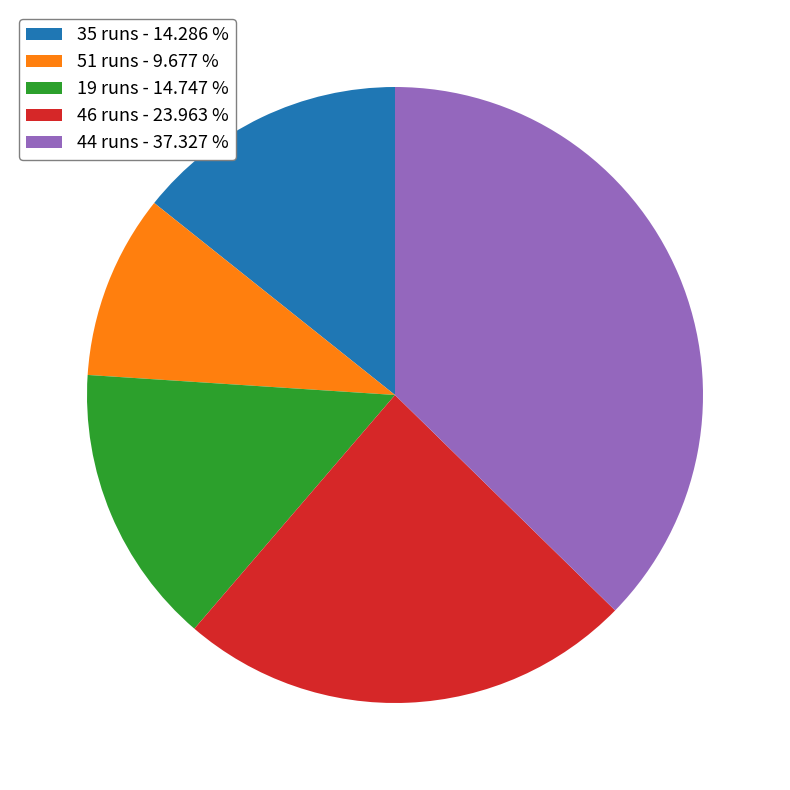

How many segments does this pie chart have?

5